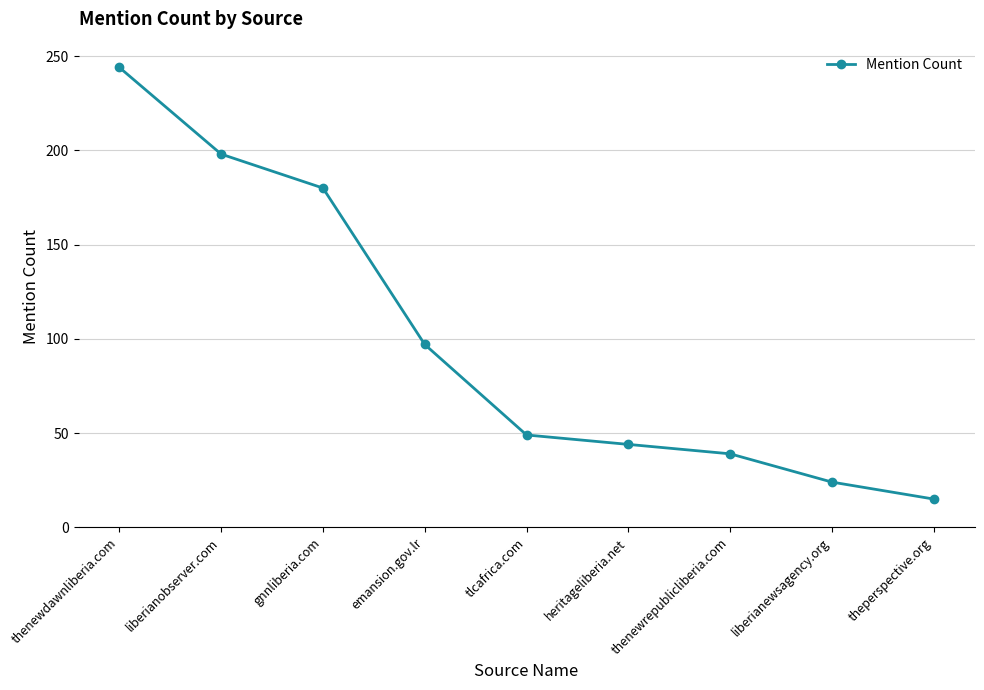

True or false: the data has more than 1 interior local peaks.

False